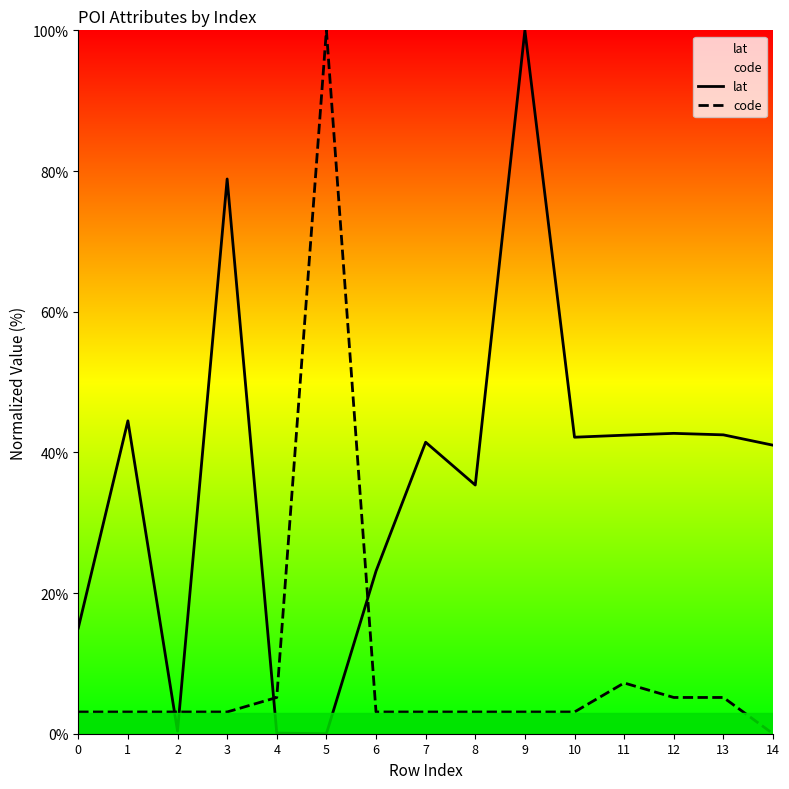

Is it true that code equals 7.9 at 13?

False